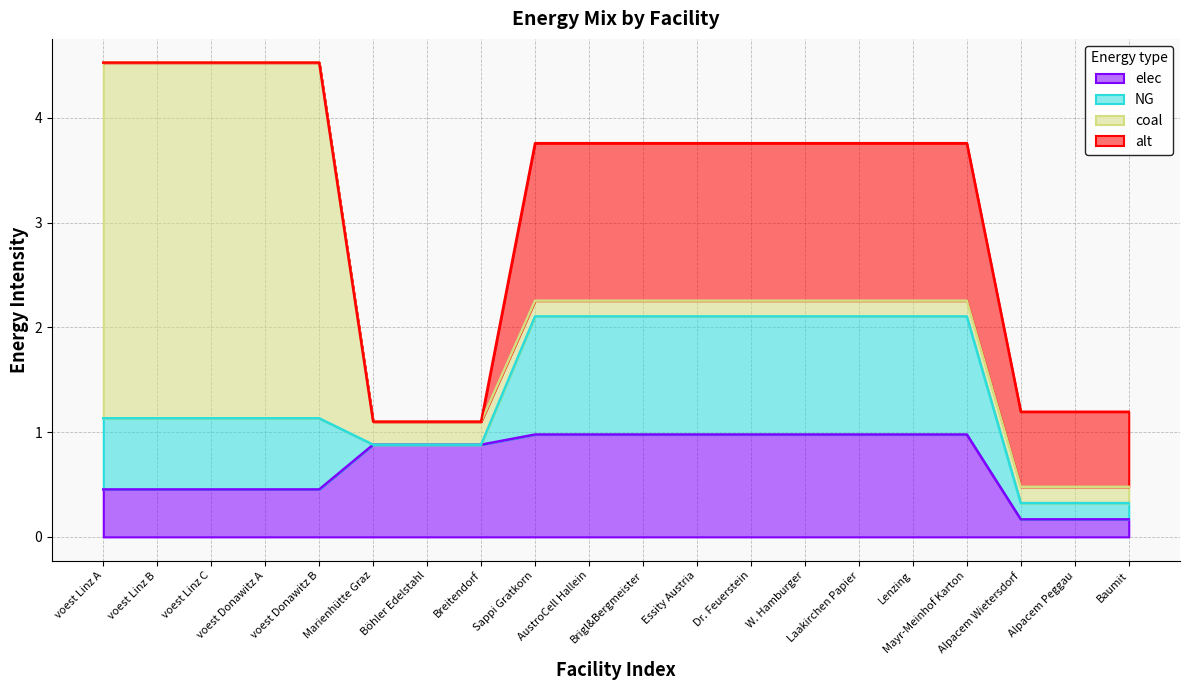

At which category is the sum across all series the highest?

voest Linz A